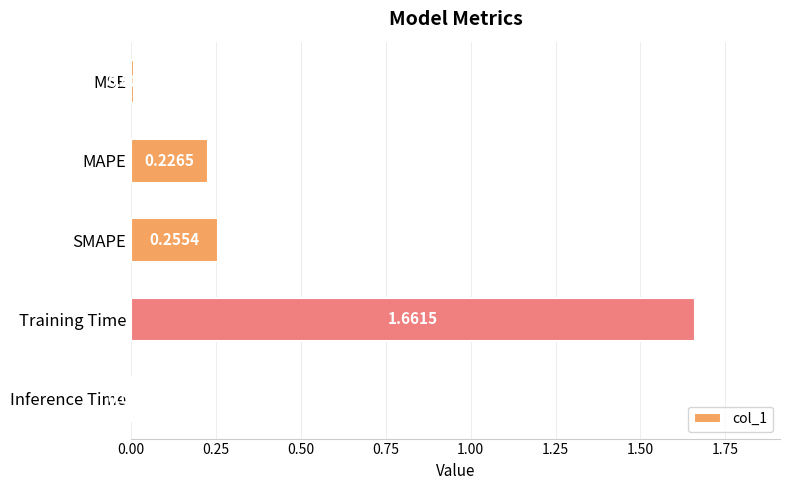

Rank the categories by value from lowest to highest.

Inference Time, MSE, MAPE, SMAPE, Training Time